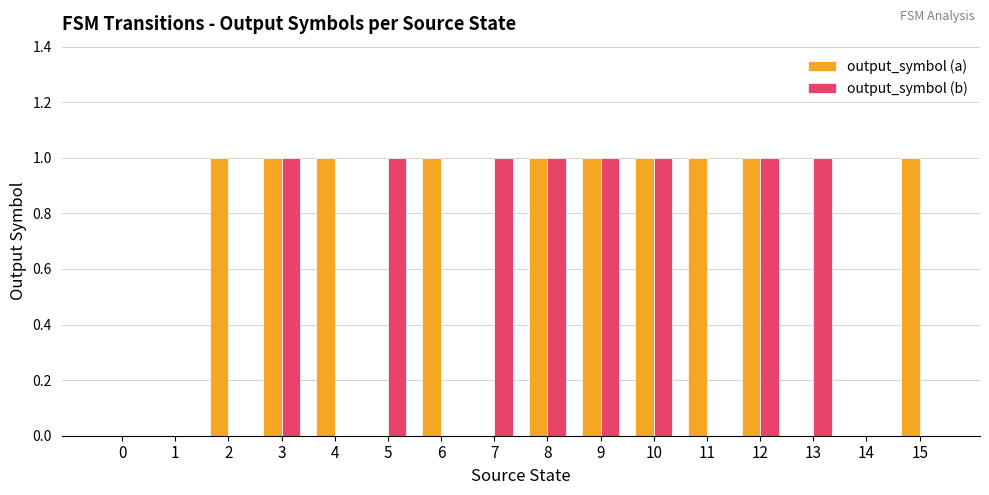

Reading left to right, extract all data points from this chart.

output_symbol (a): 0	0	1	1	1	0	1	0	1	1	1	1	1	0	0	1
output_symbol (b): 0	0	0	1	0	1	0	1	1	1	1	0	1	1	0	0